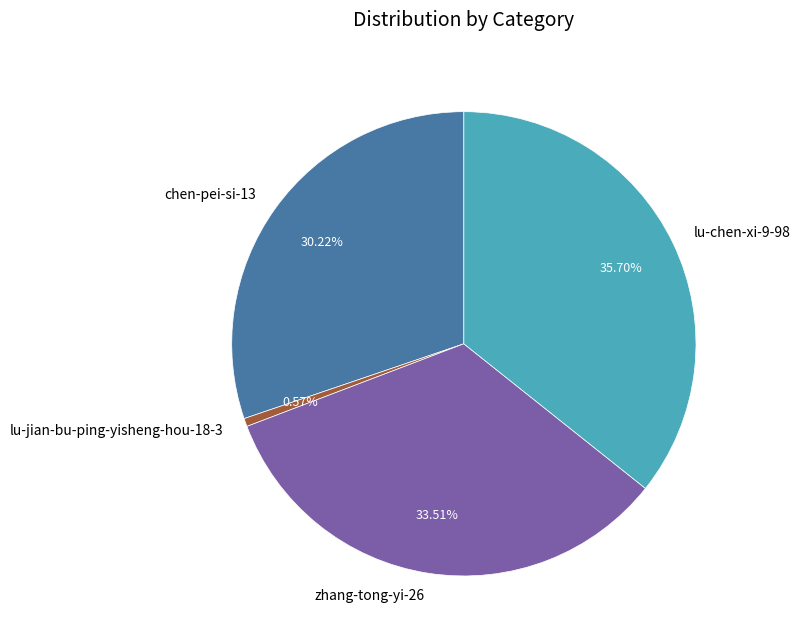

Does zhang-tong-yi-26 represent more than half of the total?

No